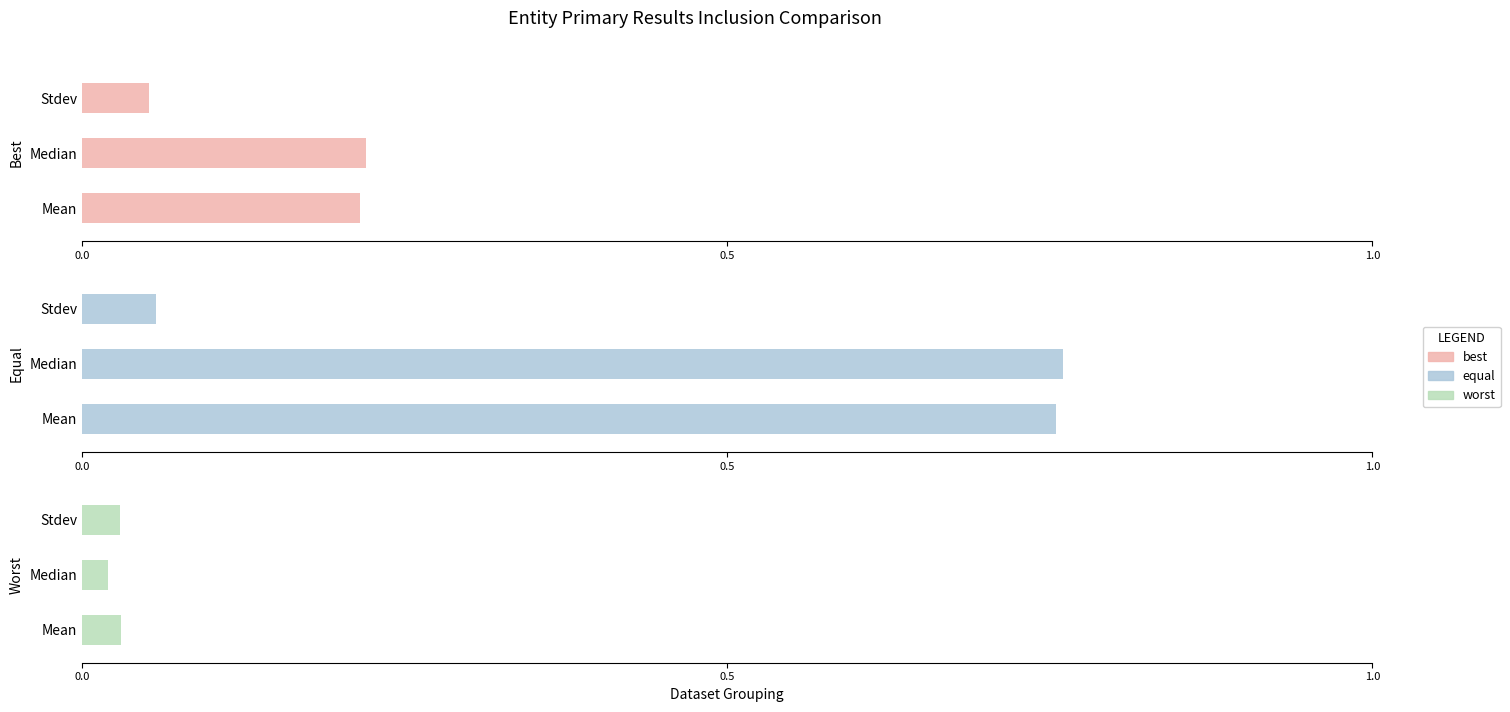

Which series has the largest range (max minus min)?

equal